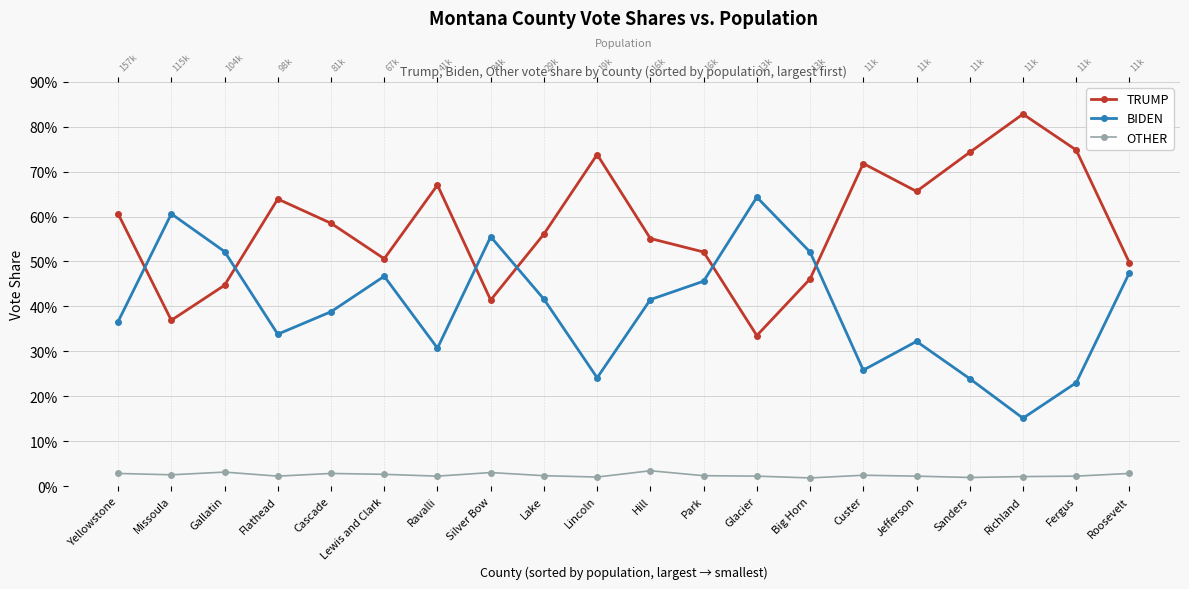

Is it true that OTHER equals 0.0 at Yellowstone?

True